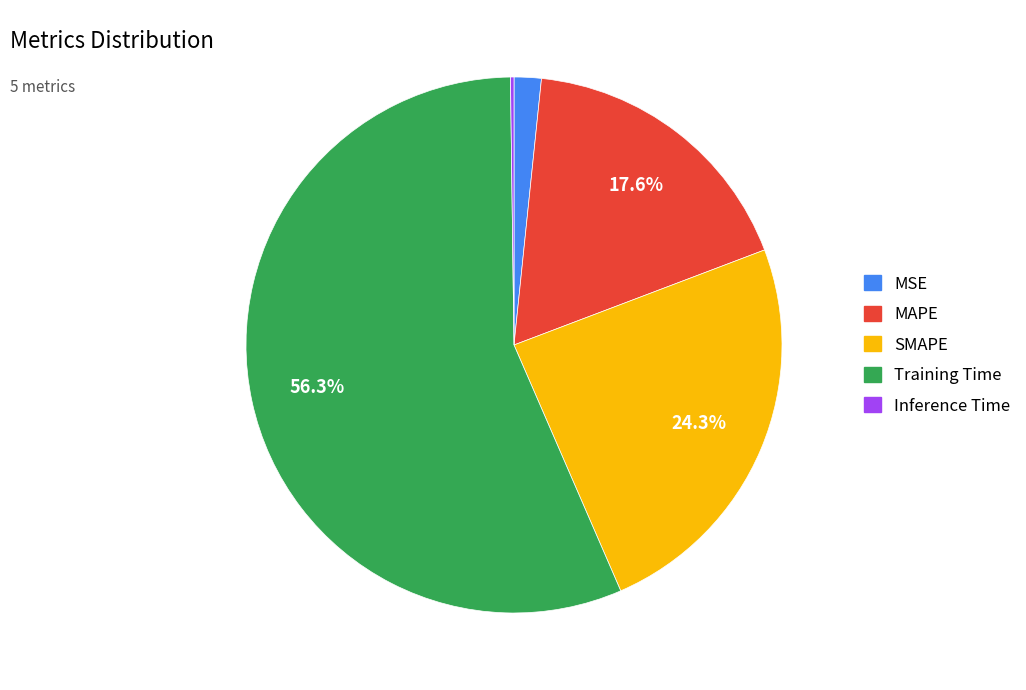

Is the sum of MAPE and SMAPE greater than half?

No